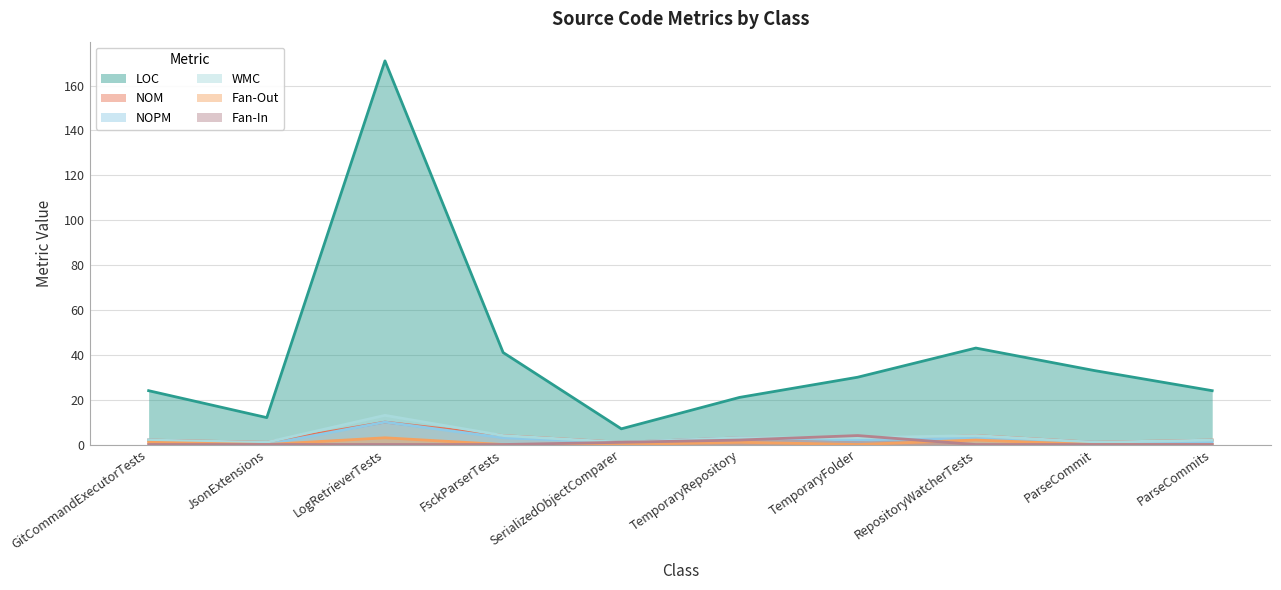

Reading left to right, what are all the values shown in this chart?

LOC: 24	12	171	41	7	21	30	43	33	24
NOM: 2	1	10	4	1	3	2	4	1	2
NOPM: 2	0	10	3	1	3	2	3	1	1
WMC: 2	1	13	4	1	3	3	4	1	2
Fan-Out: 1	0	3	0	0	1	0	2	0	0
Fan-In: 0	0	0	0	1	2	4	0	0	0